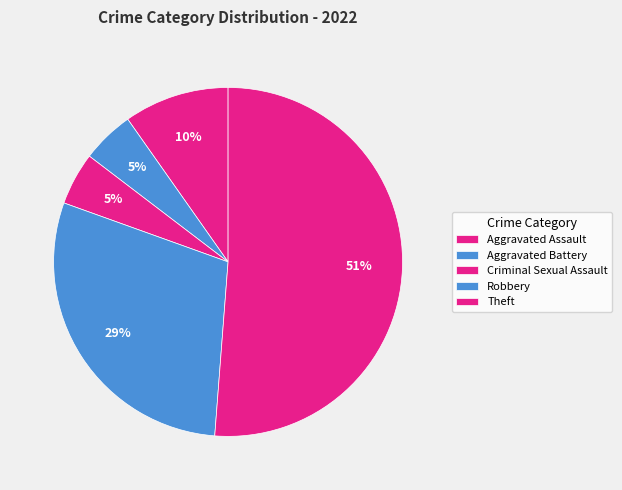

To the nearest percent, what percentage of the pie is Robbery?

29%